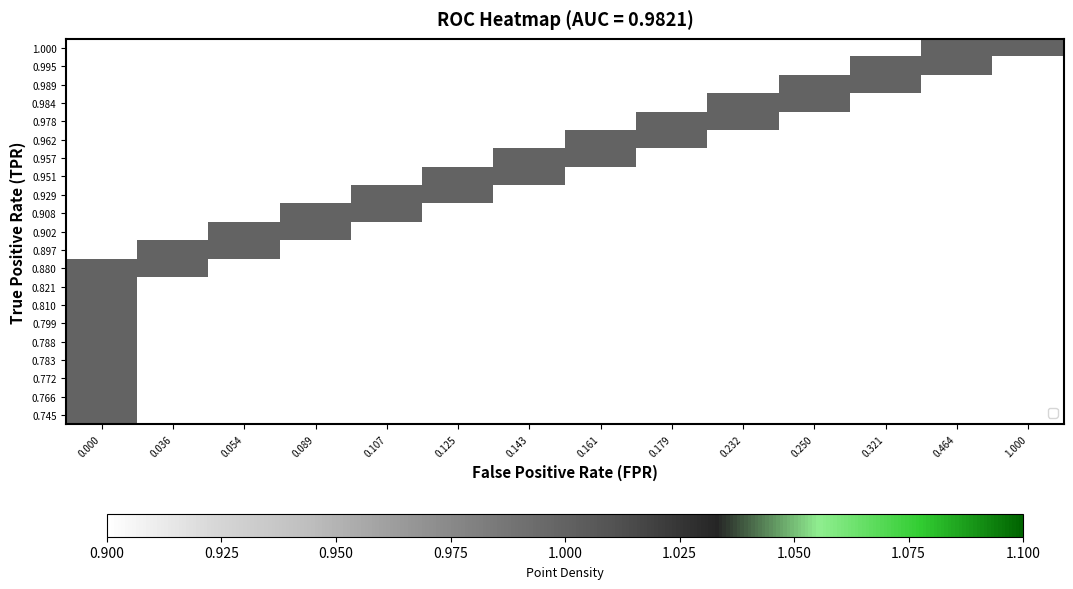

Reading left to right, what are all the values shown in this chart?

0.745: 0.000=1	0.036=0	0.054=0	0.089=0	0.107=0	0.125=0	0.143=0	0.161=0	0.179=0	0.232=0	0.250=0	0.321=0	0.464=0	1.000=0
0.766: 0.000=1	0.036=0	0.054=0	0.089=0	0.107=0	0.125=0	0.143=0	0.161=0	0.179=0	0.232=0	0.250=0	0.321=0	0.464=0	1.000=0
0.772: 0.000=1	0.036=0	0.054=0	0.089=0	0.107=0	0.125=0	0.143=0	0.161=0	0.179=0	0.232=0	0.250=0	0.321=0	0.464=0	1.000=0
0.783: 0.000=1	0.036=0	0.054=0	0.089=0	0.107=0	0.125=0	0.143=0	0.161=0	0.179=0	0.232=0	0.250=0	0.321=0	0.464=0	1.000=0
0.788: 0.000=1	0.036=0	0.054=0	0.089=0	0.107=0	0.125=0	0.143=0	0.161=0	0.179=0	0.232=0	0.250=0	0.321=0	0.464=0	1.000=0
0.799: 0.000=1	0.036=0	0.054=0	0.089=0	0.107=0	0.125=0	0.143=0	0.161=0	0.179=0	0.232=0	0.250=0	0.321=0	0.464=0	1.000=0
0.810: 0.000=1	0.036=0	0.054=0	0.089=0	0.107=0	0.125=0	0.143=0	0.161=0	0.179=0	0.232=0	0.250=0	0.321=0	0.464=0	1.000=0
0.821: 0.000=1	0.036=0	0.054=0	0.089=0	0.107=0	0.125=0	0.143=0	0.161=0	0.179=0	0.232=0	0.250=0	0.321=0	0.464=0	1.000=0
0.880: 0.000=1	0.036=1	0.054=0	0.089=0	0.107=0	0.125=0	0.143=0	0.161=0	0.179=0	0.232=0	0.250=0	0.321=0	0.464=0	1.000=0
0.897: 0.000=0	0.036=1	0.054=1	0.089=0	0.107=0	0.125=0	0.143=0	0.161=0	0.179=0	0.232=0	0.250=0	0.321=0	0.464=0	1.000=0
0.902: 0.000=0	0.036=0	0.054=1	0.089=1	0.107=0	0.125=0	0.143=0	0.161=0	0.179=0	0.232=0	0.250=0	0.321=0	0.464=0	1.000=0
0.908: 0.000=0	0.036=0	0.054=0	0.089=1	0.107=1	0.125=0	0.143=0	0.161=0	0.179=0	0.232=0	0.250=0	0.321=0	0.464=0	1.000=0
0.929: 0.000=0	0.036=0	0.054=0	0.089=0	0.107=1	0.125=1	0.143=0	0.161=0	0.179=0	0.232=0	0.250=0	0.321=0	0.464=0	1.000=0
0.951: 0.000=0	0.036=0	0.054=0	0.089=0	0.107=0	0.125=1	0.143=1	0.161=0	0.179=0	0.232=0	0.250=0	0.321=0	0.464=0	1.000=0
0.957: 0.000=0	0.036=0	0.054=0	0.089=0	0.107=0	0.125=0	0.143=1	0.161=1	0.179=0	0.232=0	0.250=0	0.321=0	0.464=0	1.000=0
0.962: 0.000=0	0.036=0	0.054=0	0.089=0	0.107=0	0.125=0	0.143=0	0.161=1	0.179=1	0.232=0	0.250=0	0.321=0	0.464=0	1.000=0
0.978: 0.000=0	0.036=0	0.054=0	0.089=0	0.107=0	0.125=0	0.143=0	0.161=0	0.179=1	0.232=1	0.250=0	0.321=0	0.464=0	1.000=0
0.984: 0.000=0	0.036=0	0.054=0	0.089=0	0.107=0	0.125=0	0.143=0	0.161=0	0.179=0	0.232=1	0.250=1	0.321=0	0.464=0	1.000=0
0.989: 0.000=0	0.036=0	0.054=0	0.089=0	0.107=0	0.125=0	0.143=0	0.161=0	0.179=0	0.232=0	0.250=1	0.321=1	0.464=0	1.000=0
0.995: 0.000=0	0.036=0	0.054=0	0.089=0	0.107=0	0.125=0	0.143=0	0.161=0	0.179=0	0.232=0	0.250=0	0.321=1	0.464=1	1.000=0
1.000: 0.000=0	0.036=0	0.054=0	0.089=0	0.107=0	0.125=0	0.143=0	0.161=0	0.179=0	0.232=0	0.250=0	0.321=0	0.464=1	1.000=1